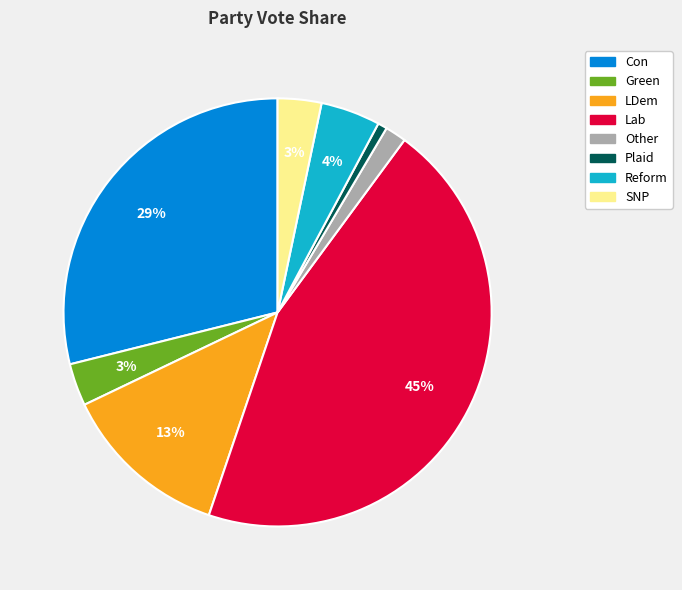

To the nearest percent, what is the combined percentage of Plaid and Reform?

5%